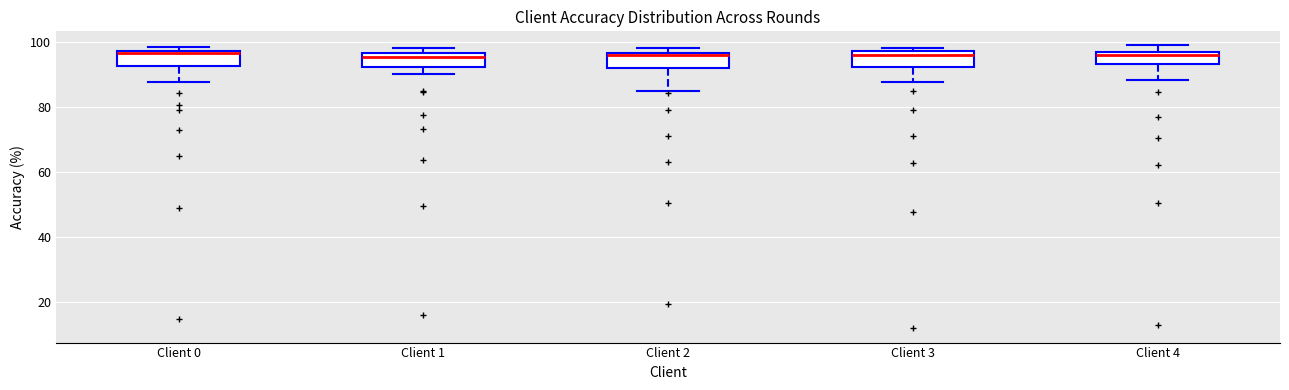

Reading left to right, transcribe this box plot: for each box, give where its median line is, the range the box spans, and where its two whiskers end, as read against the y-axis. The values are not printed on the chart, so give them approximately, as read against the axis.

Client 0: median 96, box 92 to 98, whiskers 88 to 98 (just above the box's upper edge)
Client 1: median 96 (just below the box's upper edge), box 92 to 96, whiskers 90 to 98
Client 2: median 96 (just below the box's upper edge), box 92 to 96, whiskers 86 to 98
Client 3: median 96, box 92 to 98, whiskers 88 to 98 (just above the box's upper edge)
Client 4: median 96 (just below the box's upper edge), box 94 to 96, whiskers 88 to 98